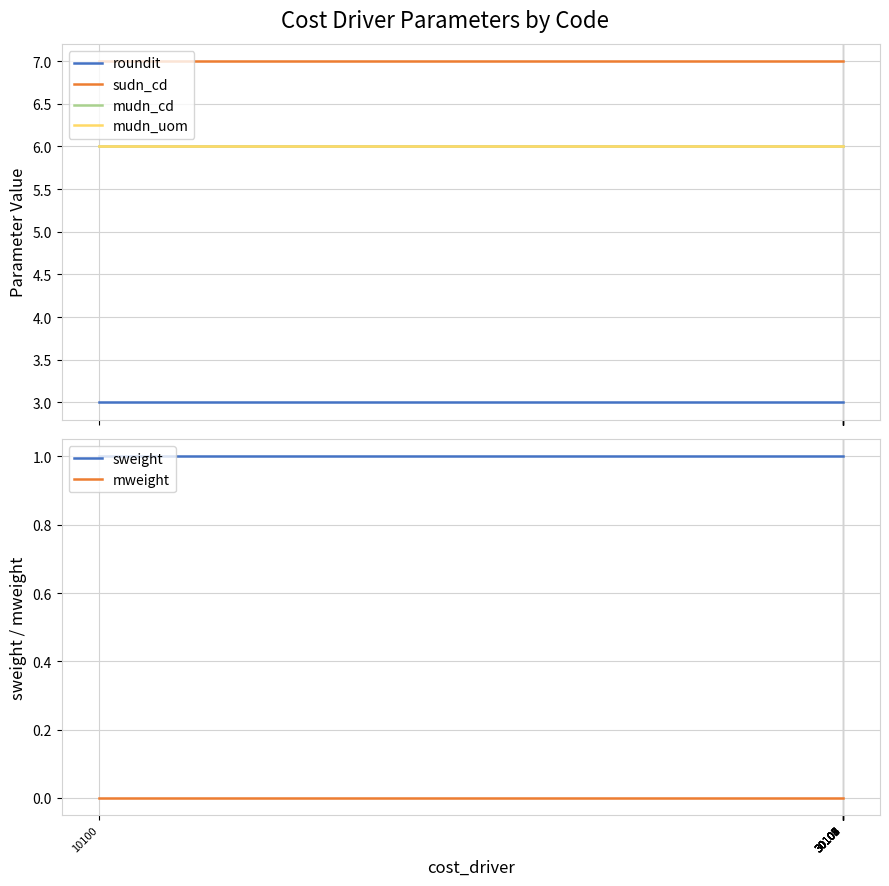

What value does the sudn_cd series have at 30109?

7